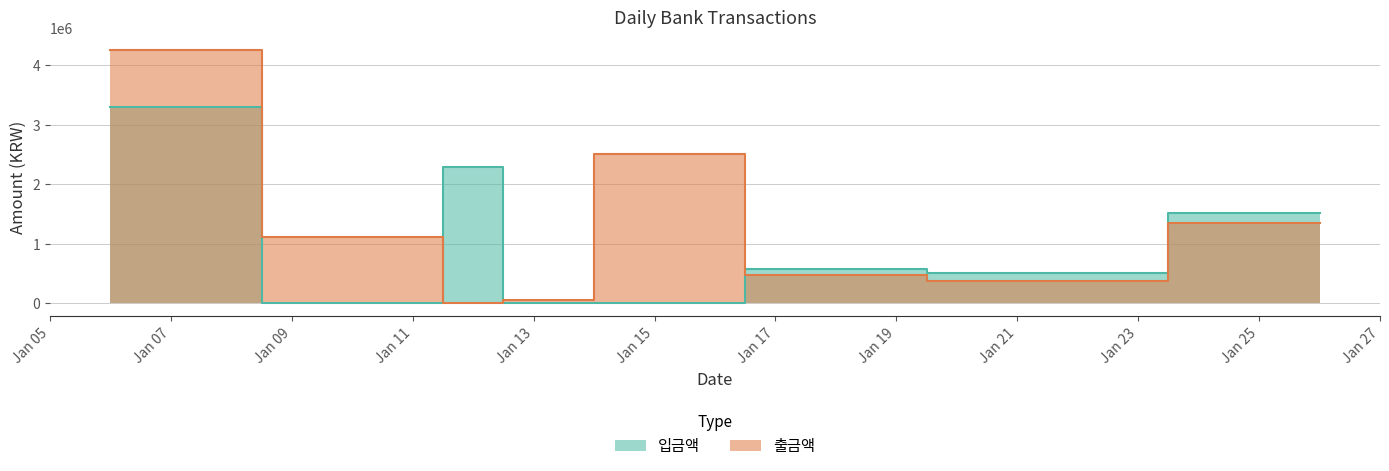

How many data points in 입금액 are less than 581818?

4